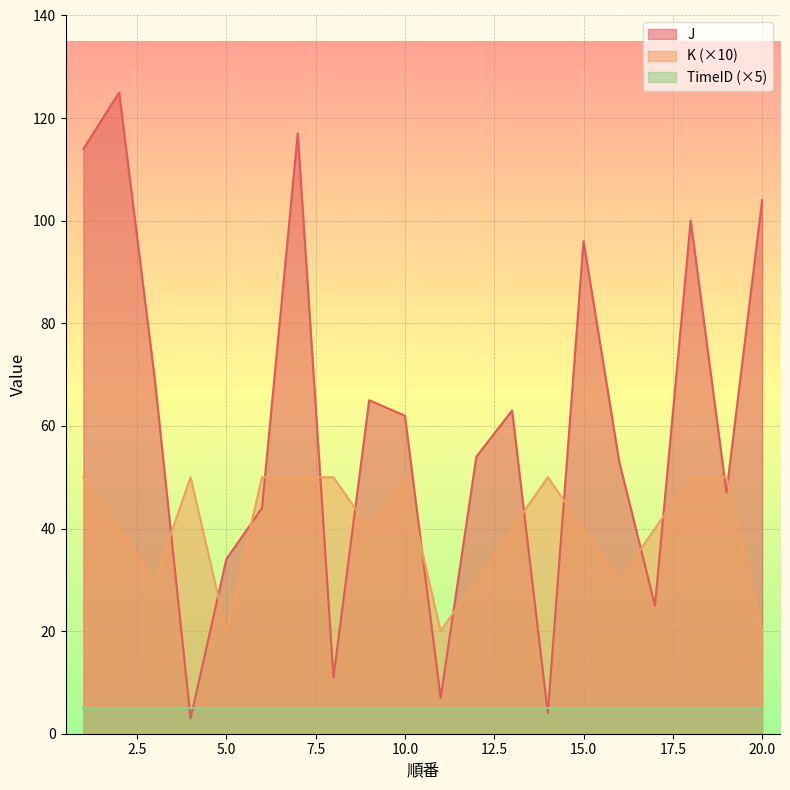

Is the value of J at 5 greater than the value of K at 12?

Yes